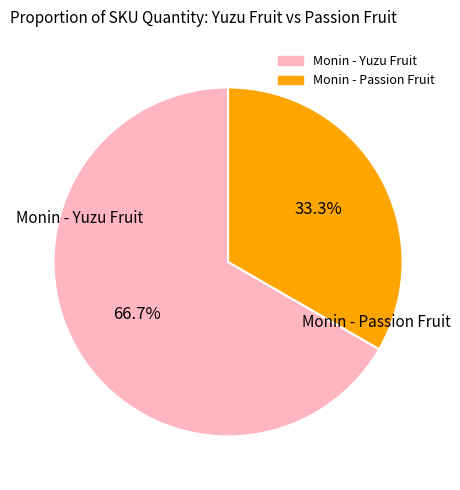

To the nearest percent, what percentage of the pie is Monin - Yuzu Fruit?

67%